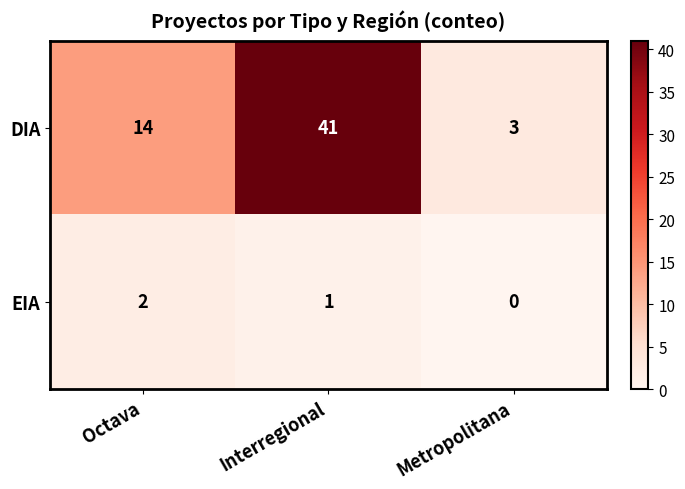

What is the spread (max minus min) of values at Octava?

12